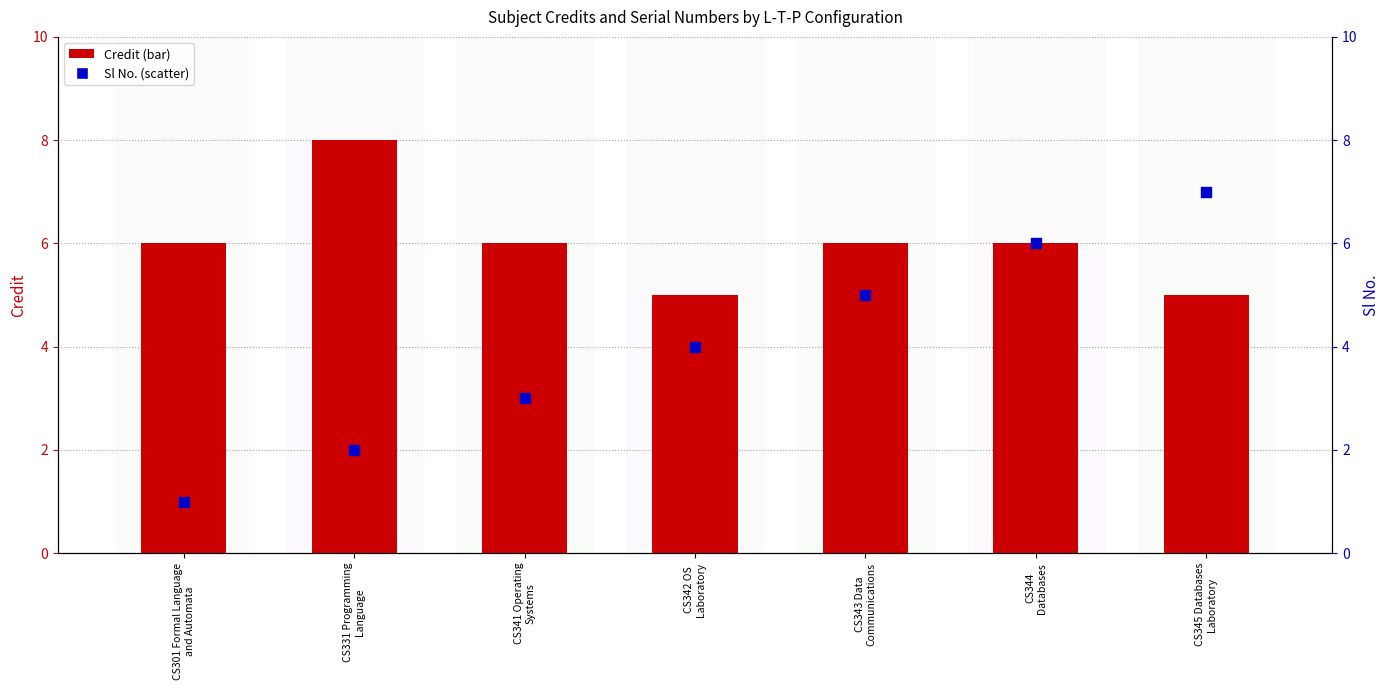

Which series has the largest total across all categories?

Credit